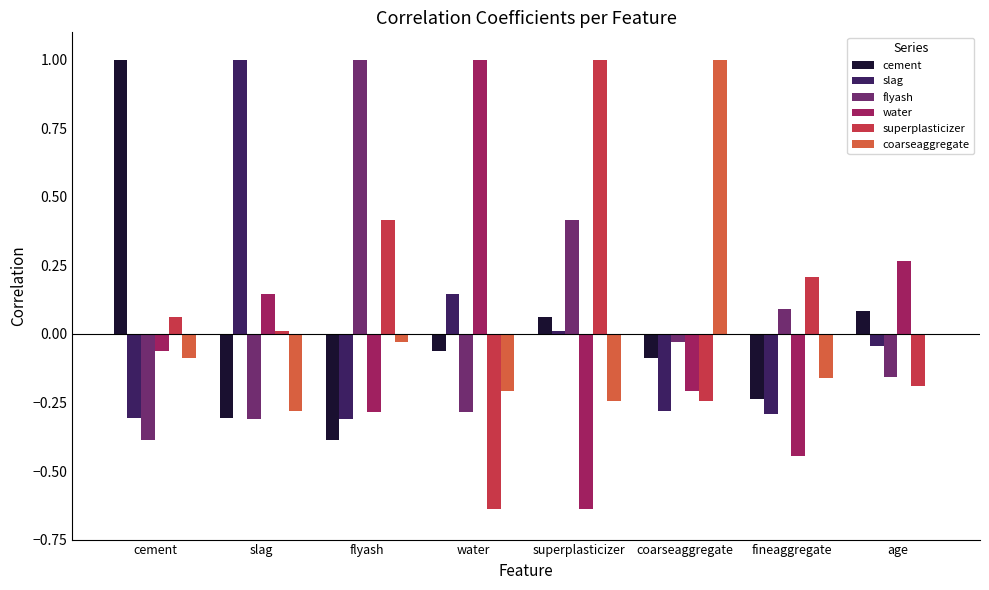

At which label does coarseaggregate reach its peak?

coarseaggregate